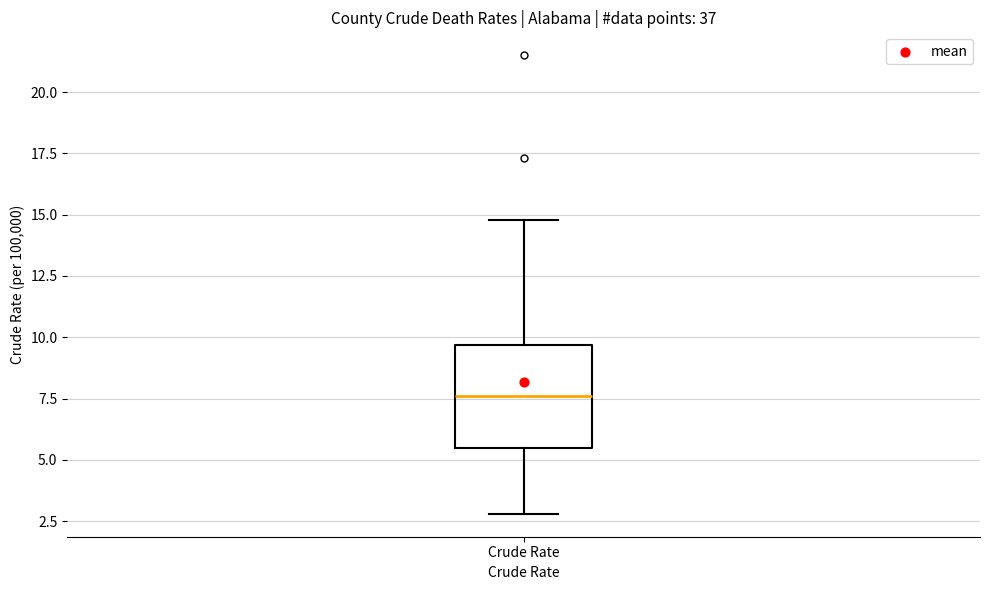

Read this box plot against the y-axis: the position of the median line, the range covered by the box, and the ends of both whiskers. The values are not printed on the chart, so give them approximately, as read against the axis.

median 7.5, box 5.5 to 9.5, whiskers 3.0 to 15.0